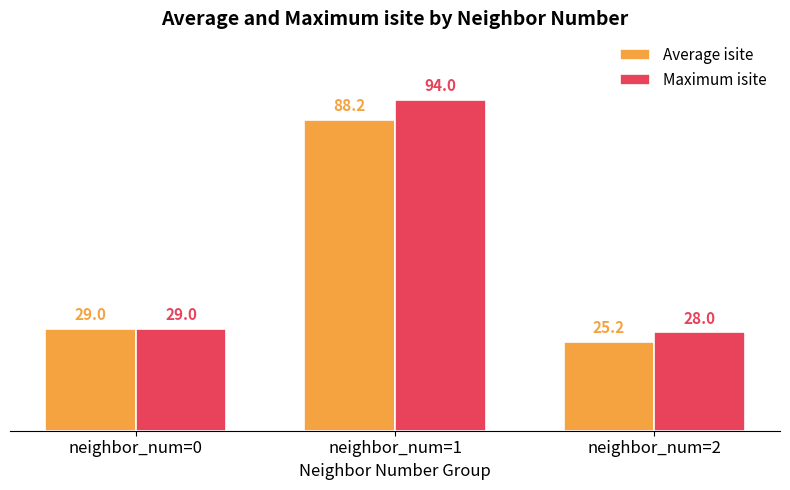

Which series has the largest total across all categories?

Maximum isite